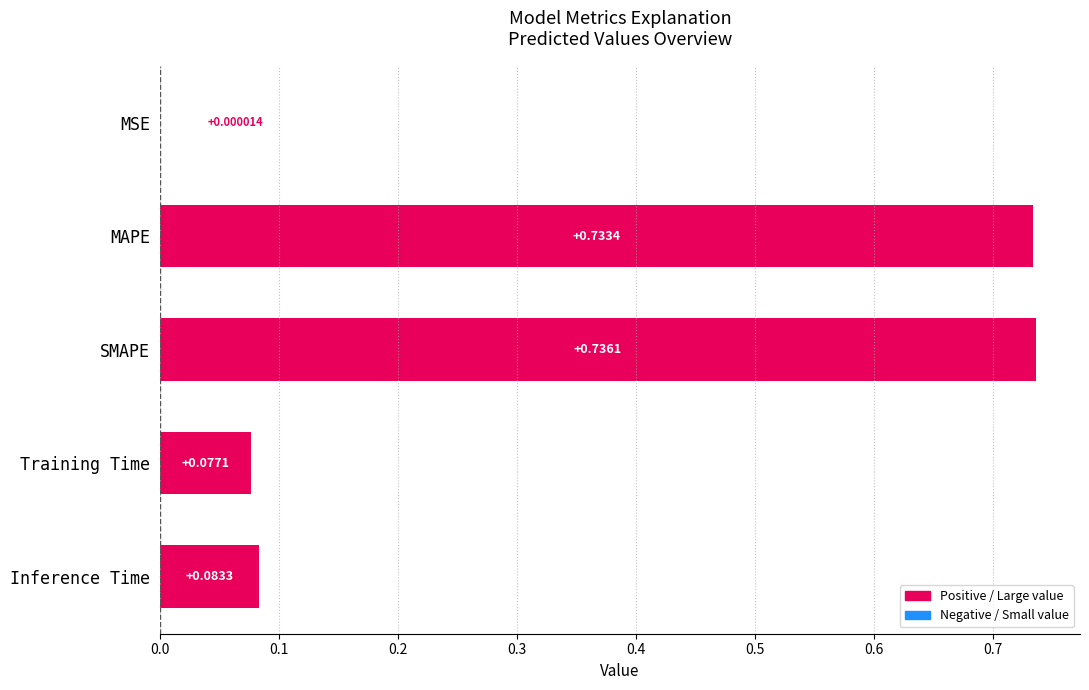

Which has a higher value, Inference Time or SMAPE?

SMAPE